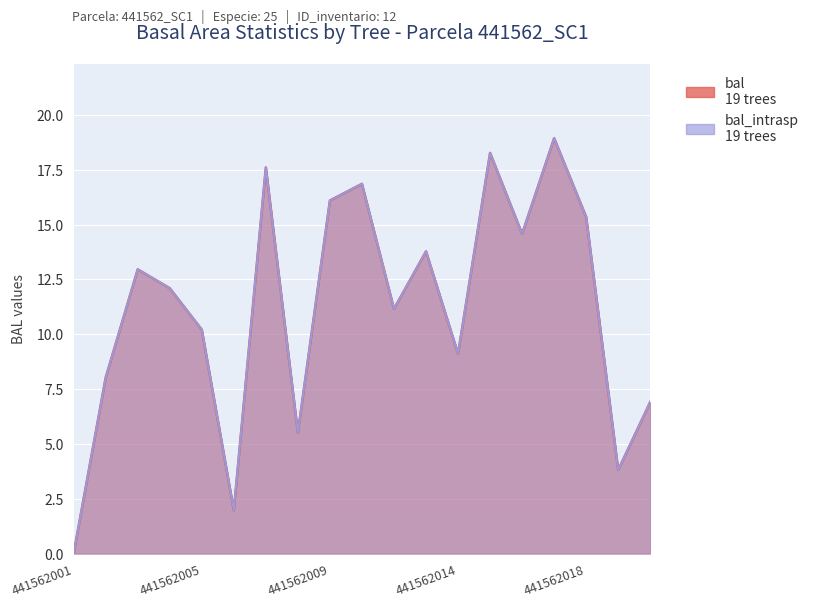

What is the total value across all series at 441562004?

24.2